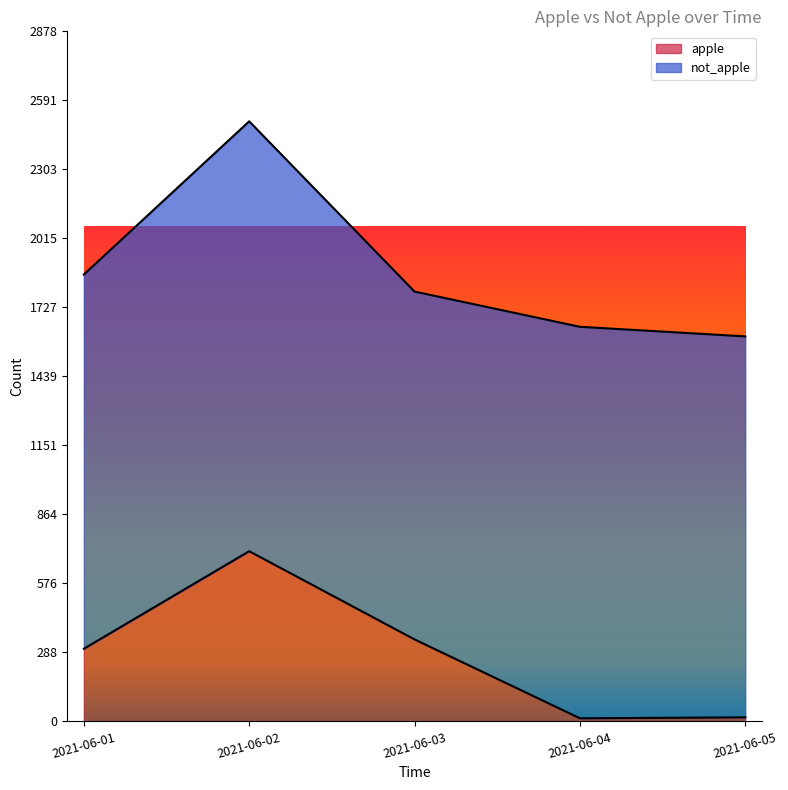

What is the minimum value shown in the chart?

13